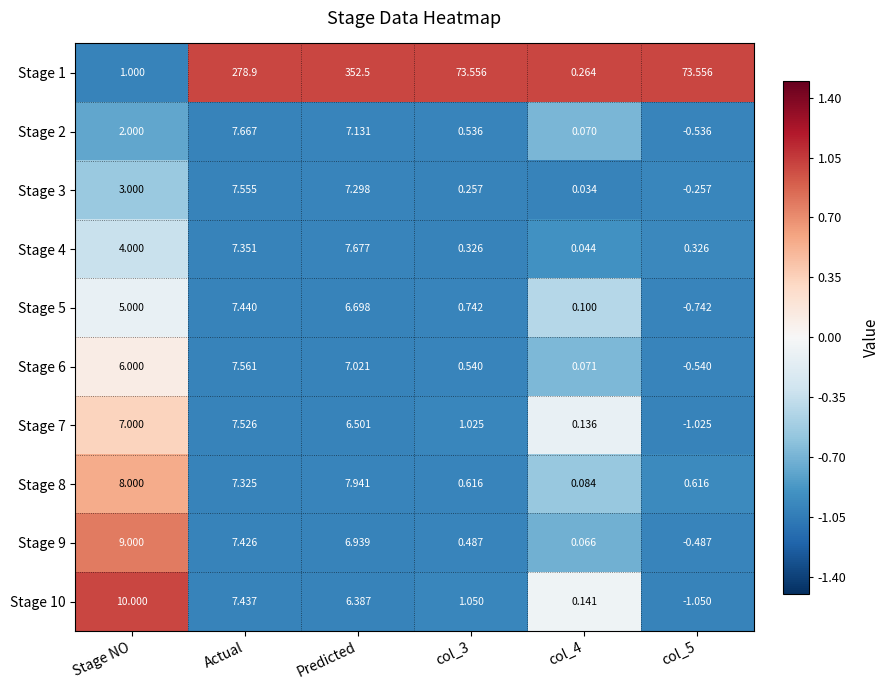

At which category is the sum across all series the highest?

Predicted